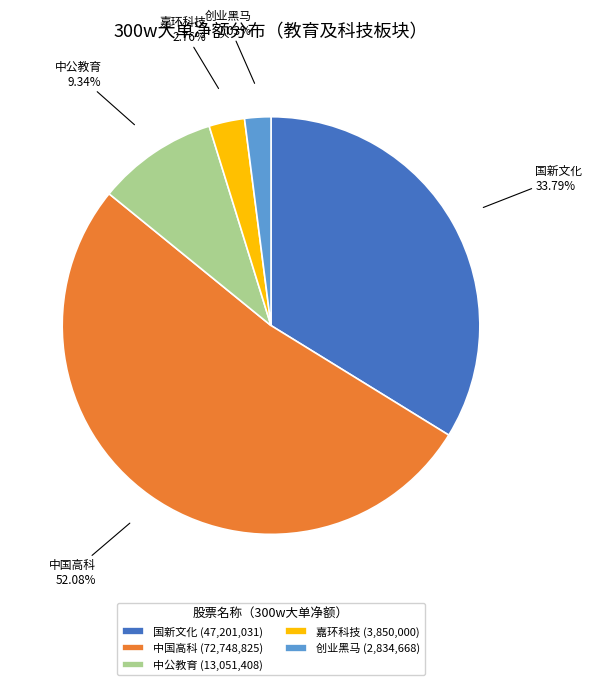

Which category has the smallest portion of the pie?

创业黑马 (2,834,668)